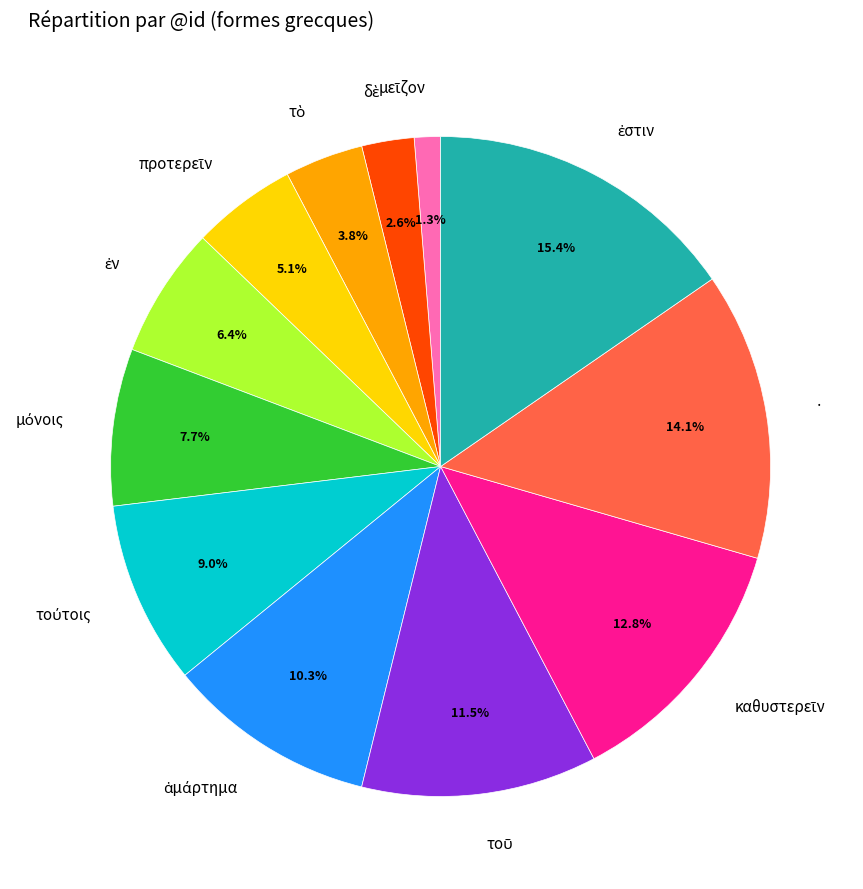

Is there a majority slice in this chart?

No